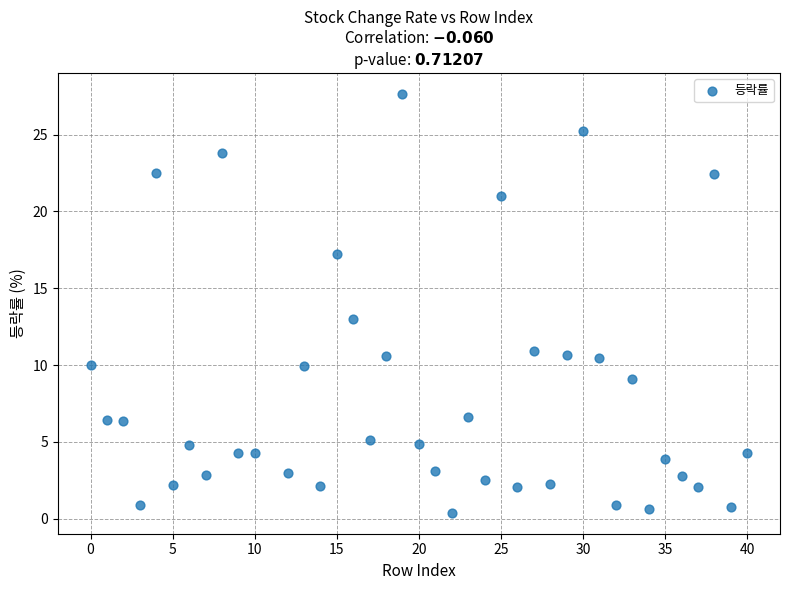

What is the range of X values (max minus min)?

40.0